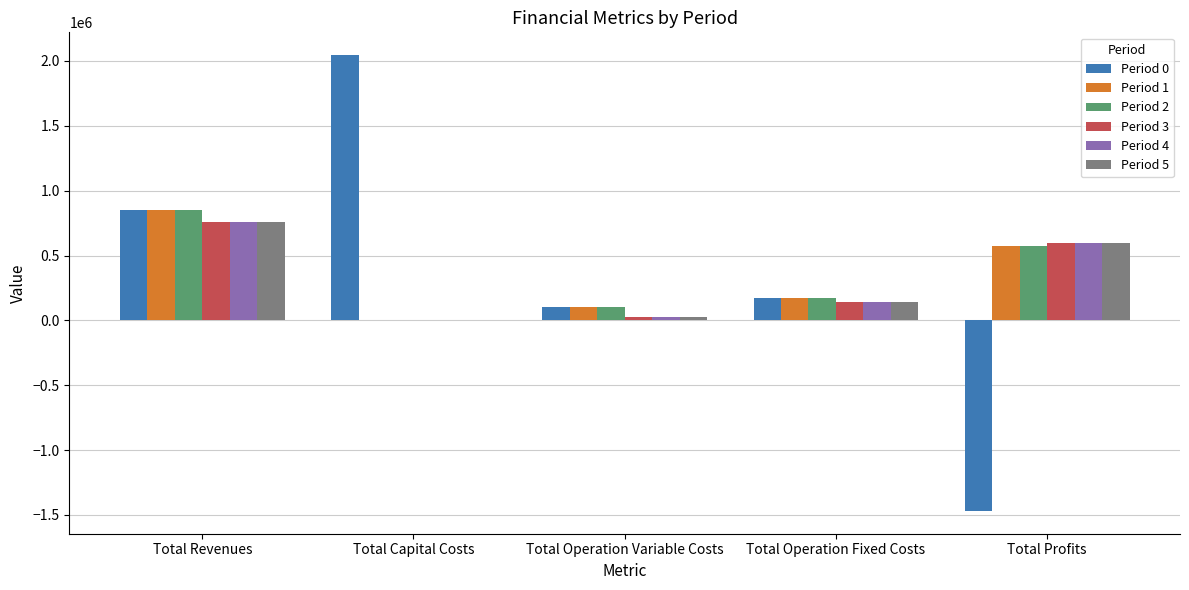

At which category is the sum across all series the highest?

Total Revenues